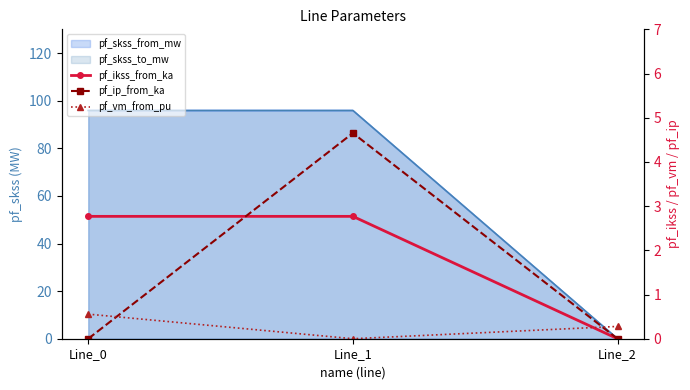

Reading left to right, what are all the values shown in this chart?

pf_ikss_from_ka: 2.8	2.8	0.0
pf_ip_from_ka: 0.0	4.7	0.0
pf_vm_from_pu: 0.6	0.0	0.3